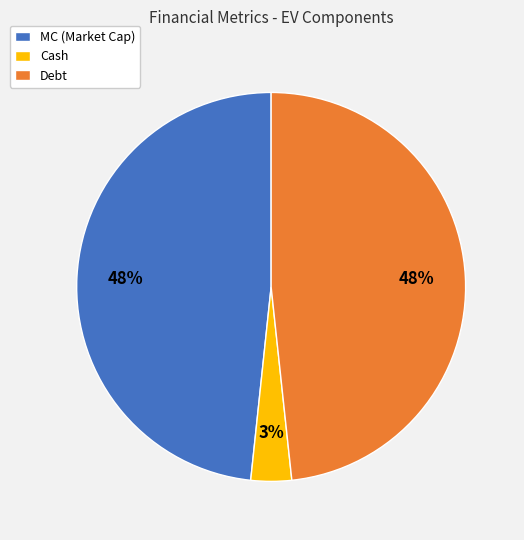

To the nearest percent, what is the difference between the Cash and MC (Market Cap) slice percentages?

45%